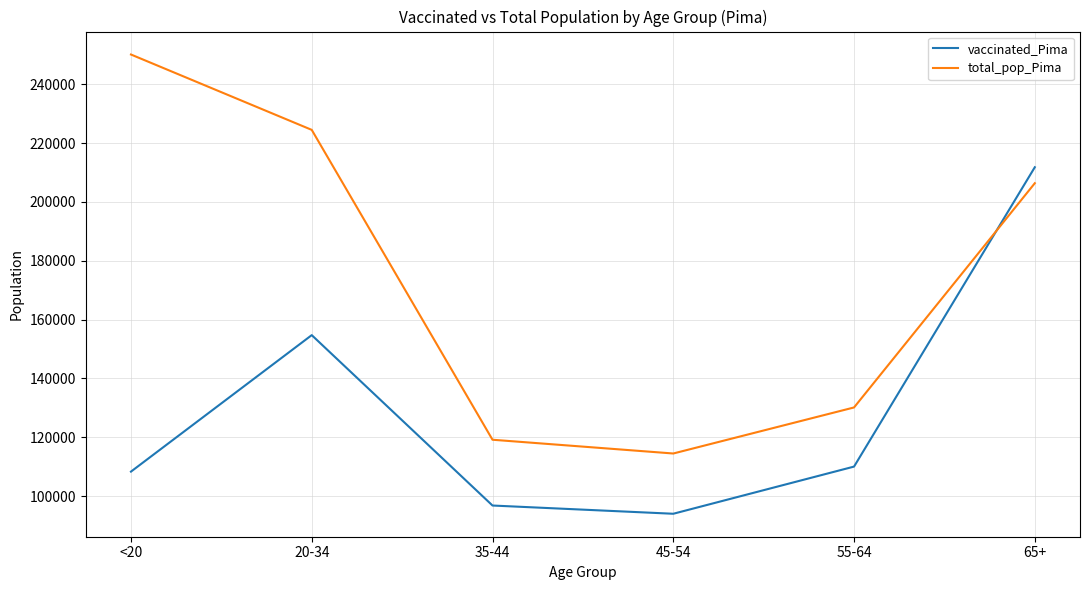

At which category does vaccinated_Pima reach its first local peak?

20-34